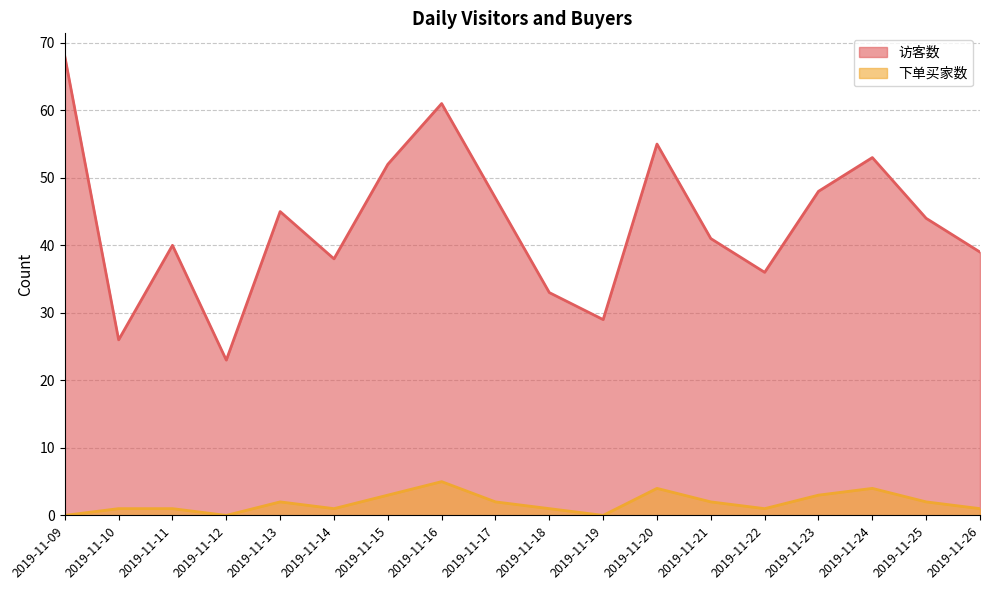

True or false: 访客数 and 下单买家数 cross at least once.

False